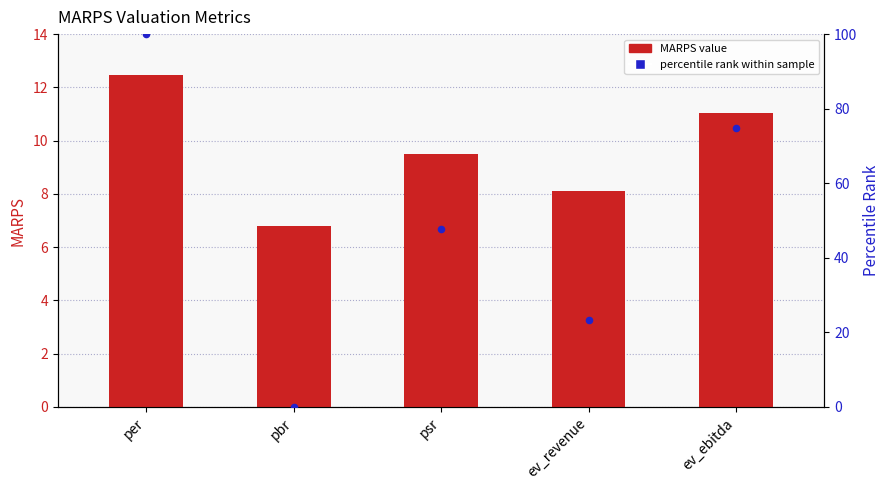

What is the total value across all series at ev_revenue?

31.4